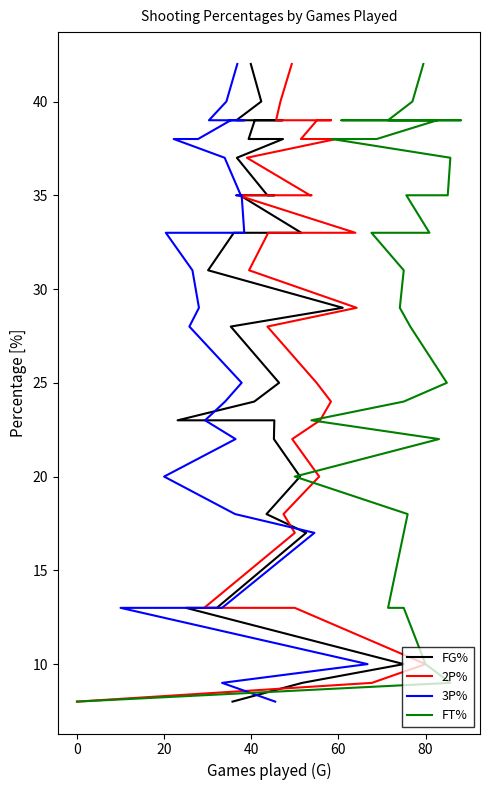

At how many categories does at least one series exceed 16?

25